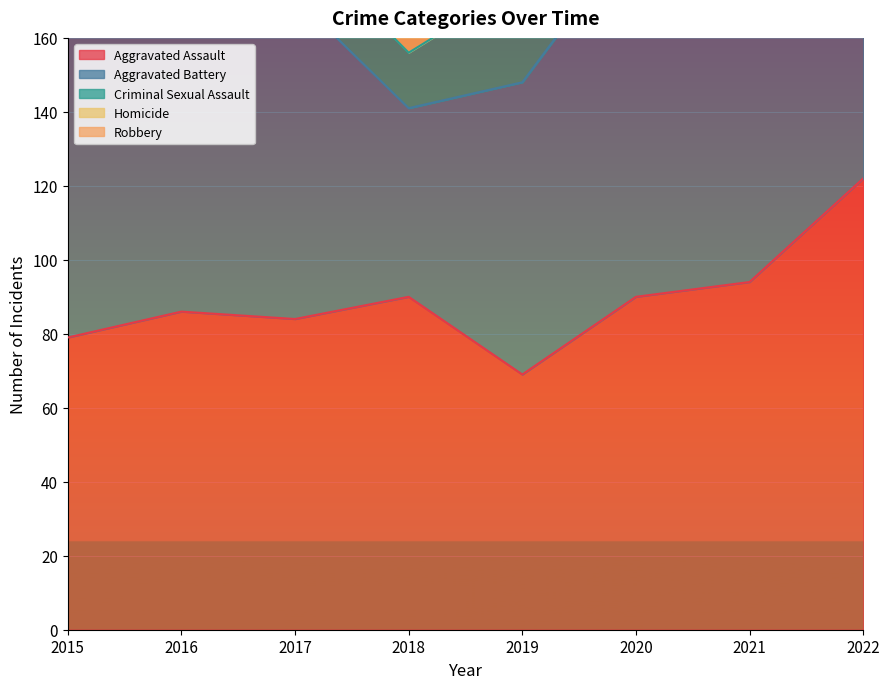

What is the maximum value for Aggravated Assault?

122